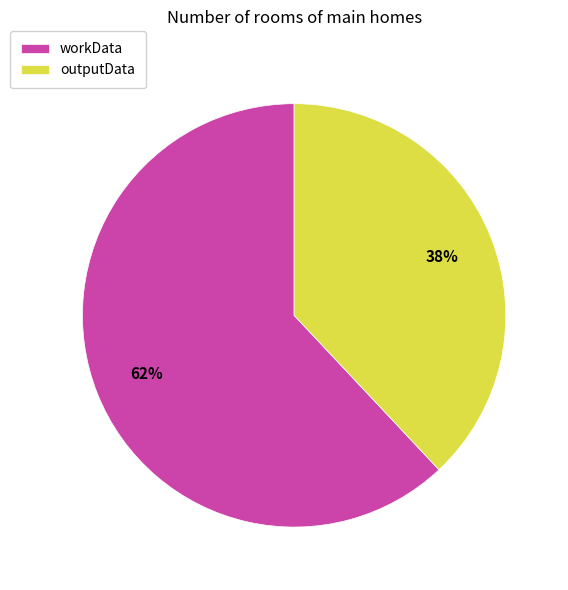

True or false: workData accounts for 62% of the total.

True